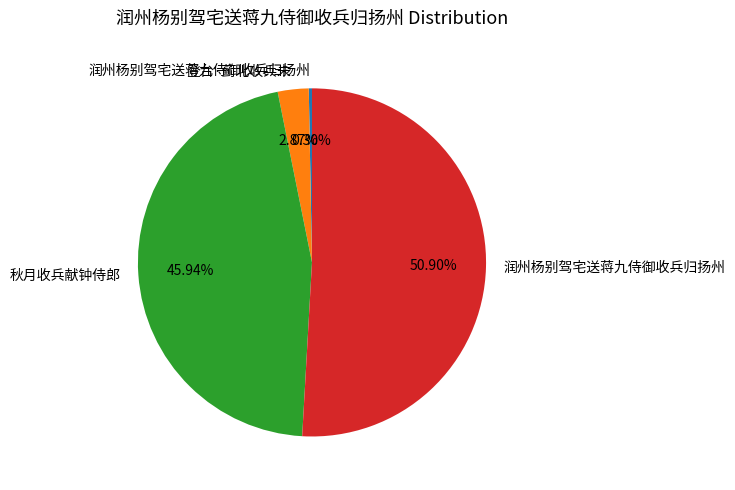

Does any single category account for the majority?

Yes